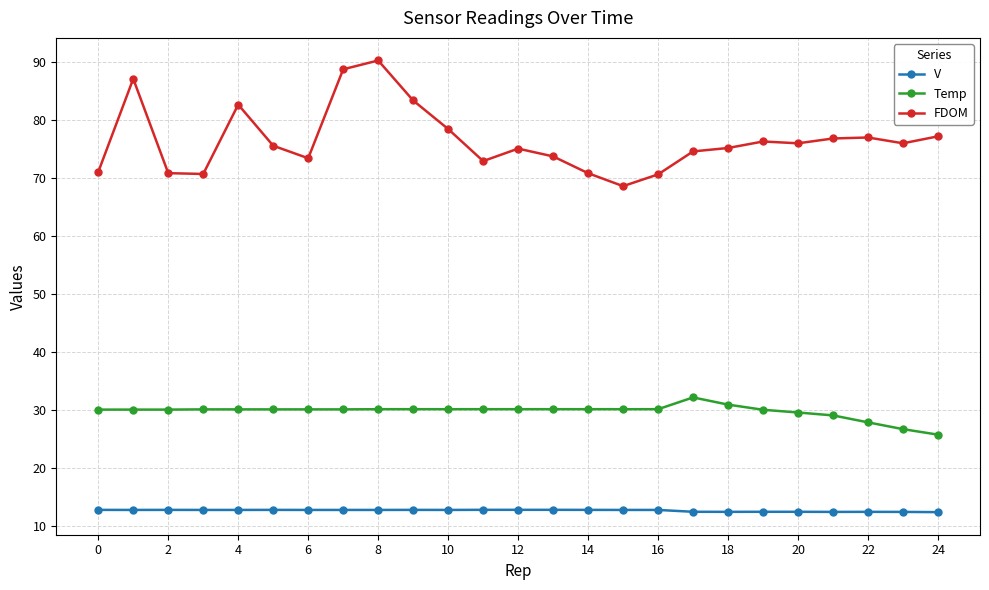

How many lines are shown in the chart?

3